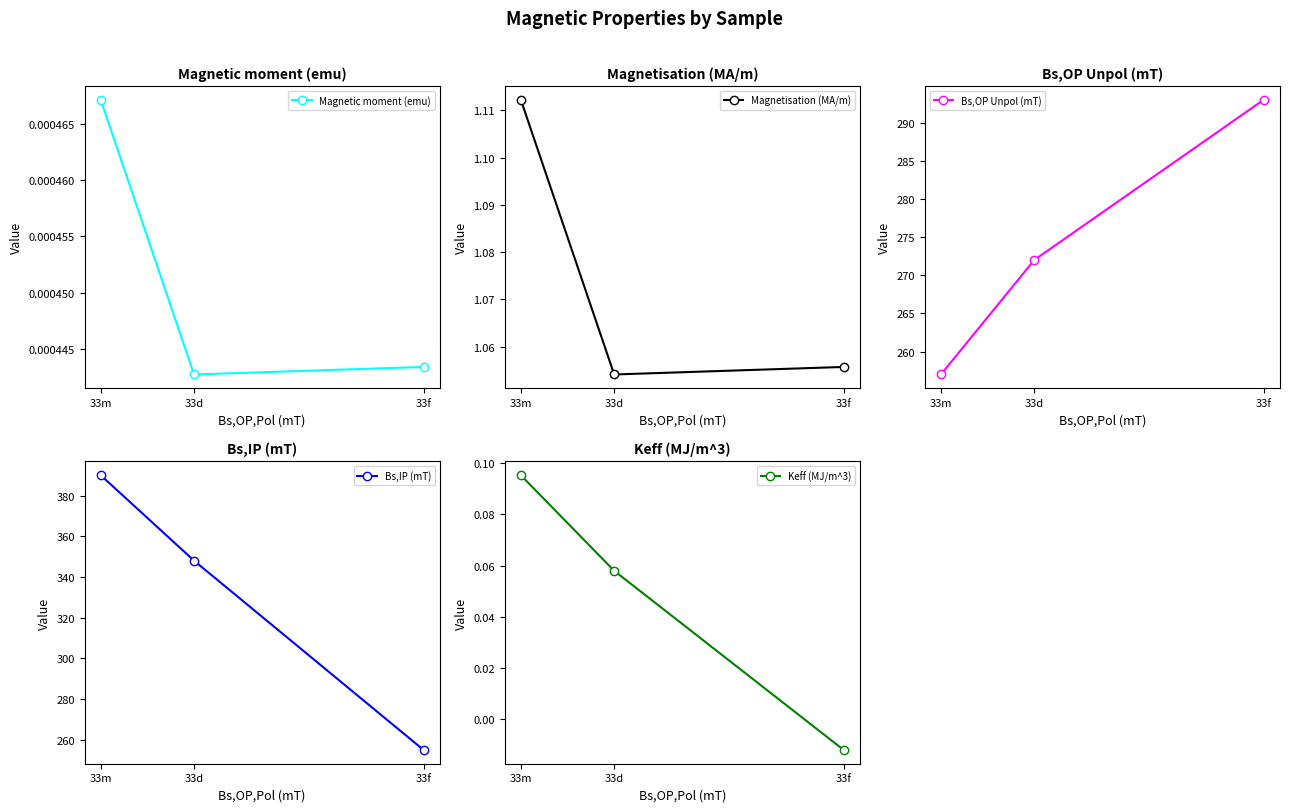

The value of Magnetic moment (emu) at 33m is 0.0. True or false?

True